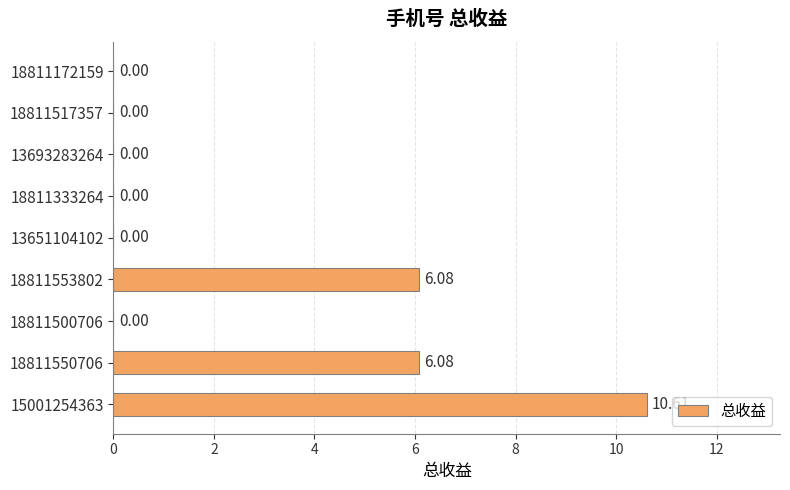

Between 18811550706 and 18811500706, which is larger?

18811550706